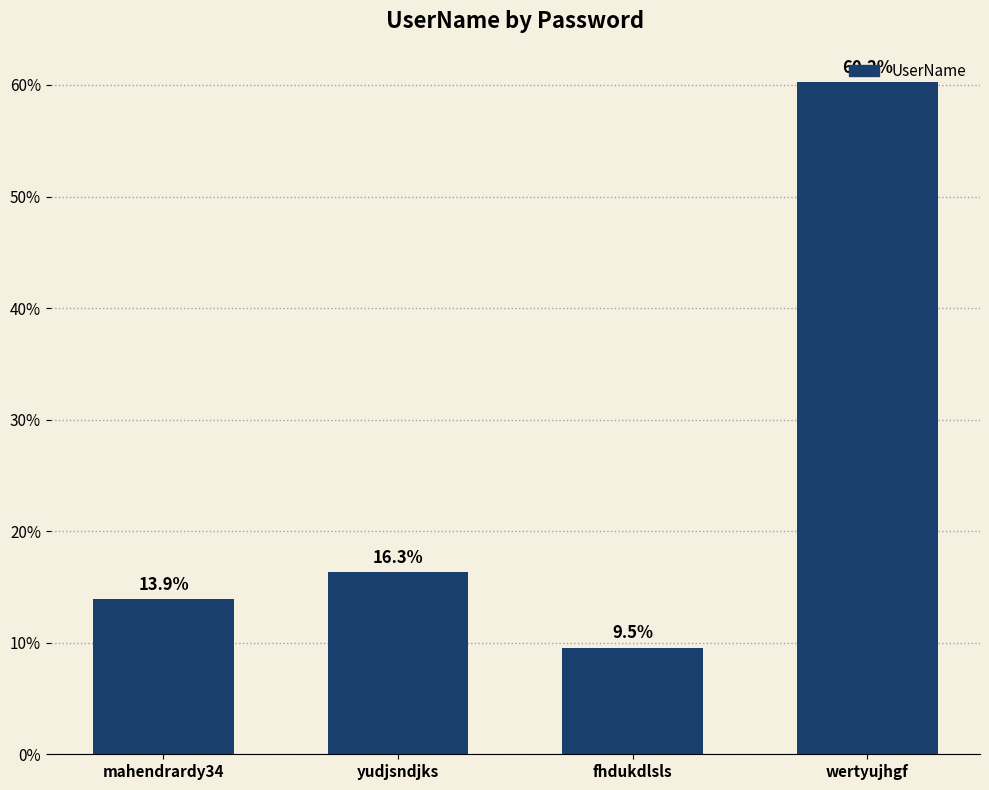

Which label corresponds to the smallest value in the chart?

fhdukdlsls